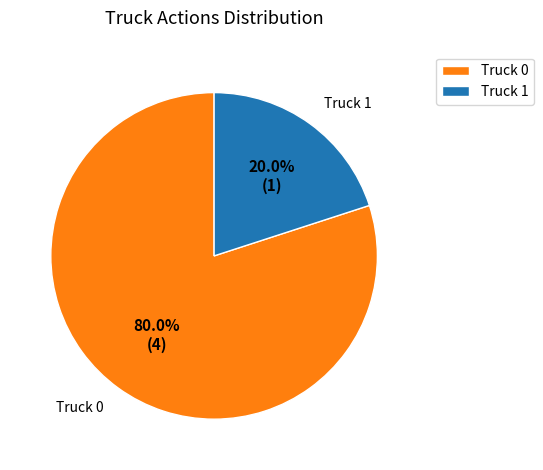

Count the number of slices in the pie.

2